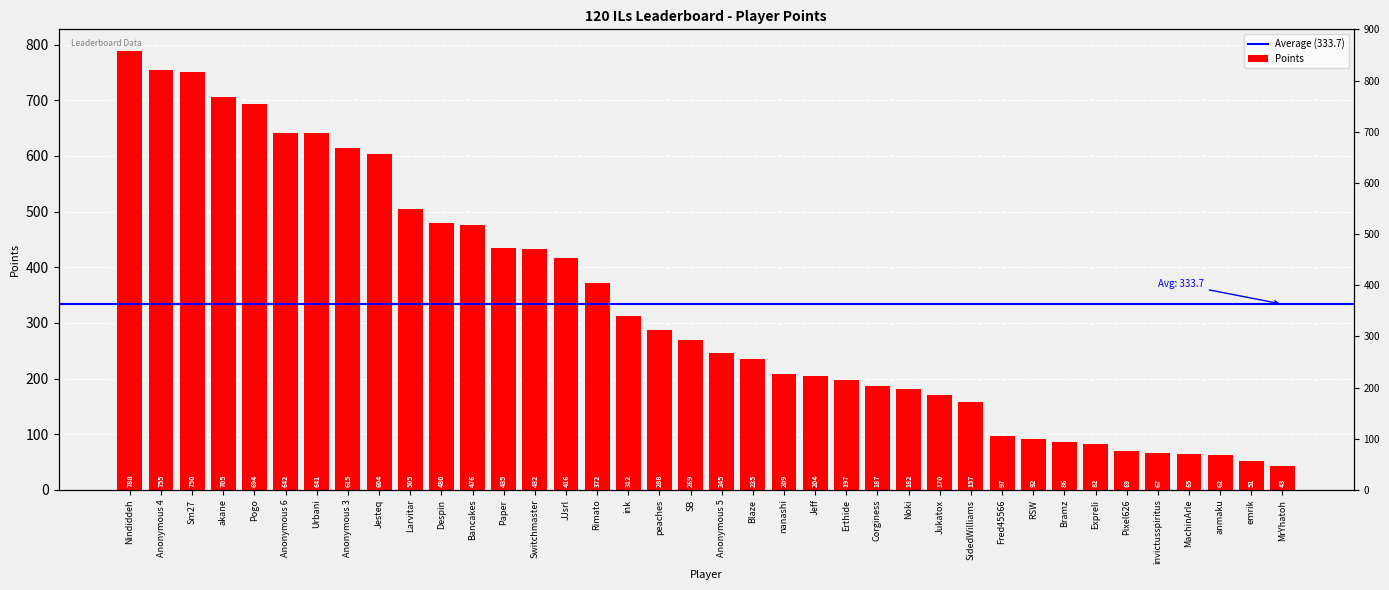

At which label does the data first exceed 269?

Nindiddeh